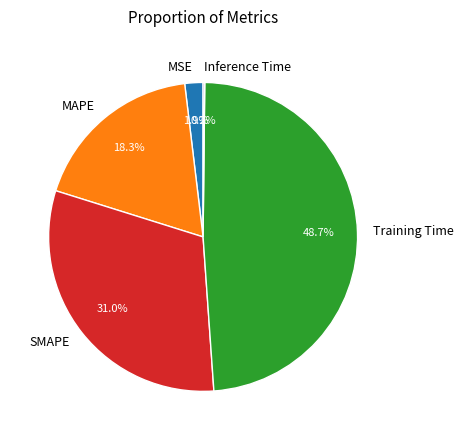

To the nearest percent, what is the combined percentage of MSE and Training Time?

51%